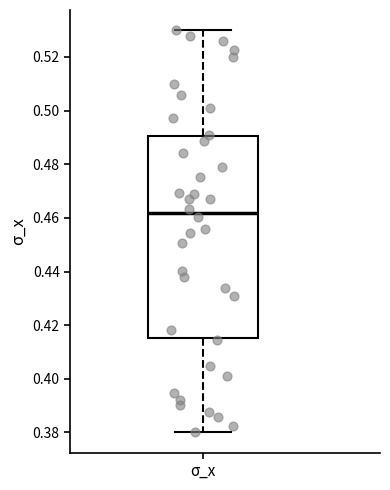

Transcribe this box plot: give where the median line is, the range the box spans, and where the two whiskers end, as read against the y-axis. The values are not printed on the chart, so give them approximately, as read against the axis.

median 0.462, box 0.416 to 0.490, whiskers 0.380 to 0.530